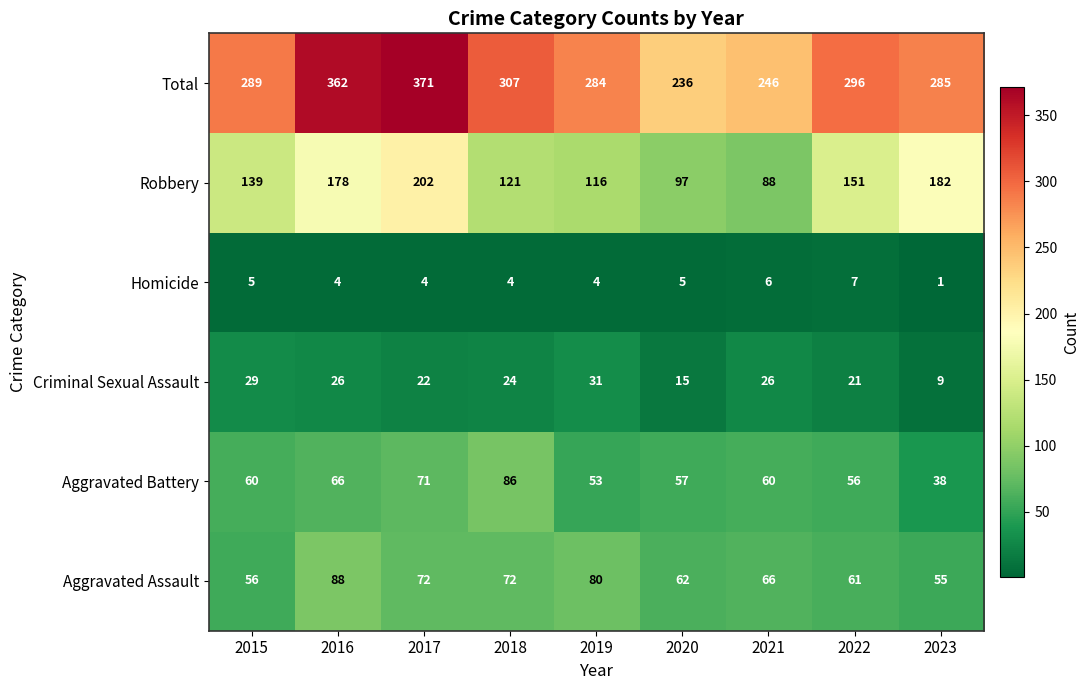

Rank the series by their maximum value, from highest to lowest.

Total, Robbery, Aggravated Assault, Aggravated Battery, Criminal Sexual Assault, Homicide